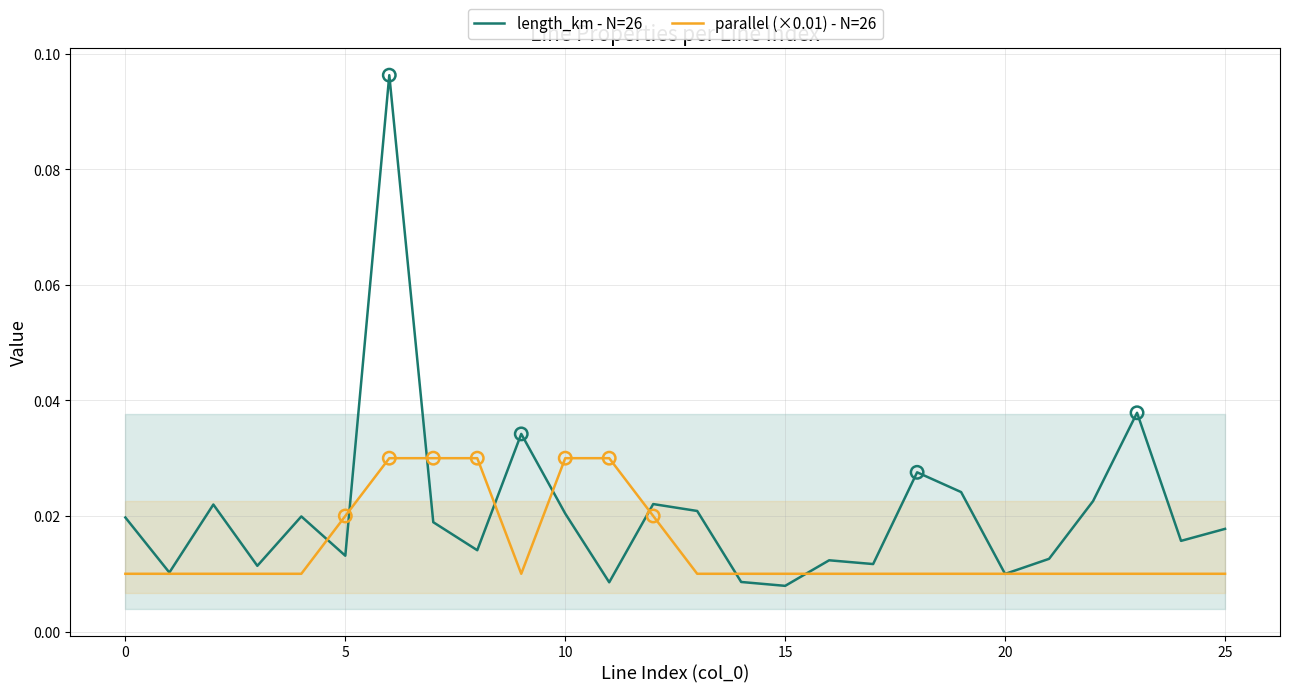

Is the value of length_km - N=26 at 18 greater than the value of parallel (×0.01) - N=26 at 0?

Yes